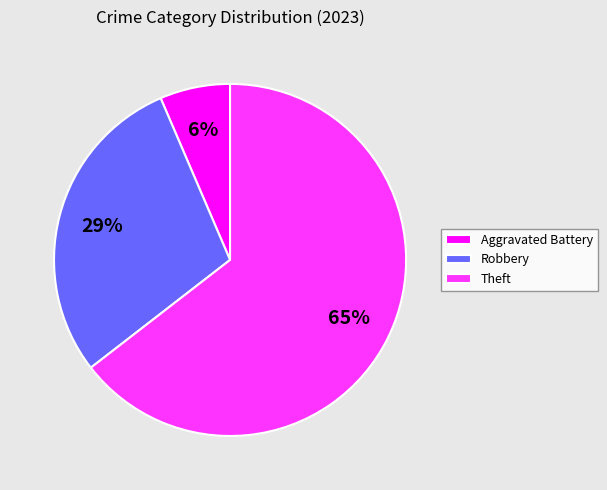

To the nearest percent, what is the difference between the Aggravated Battery and Robbery slice percentages?

23%